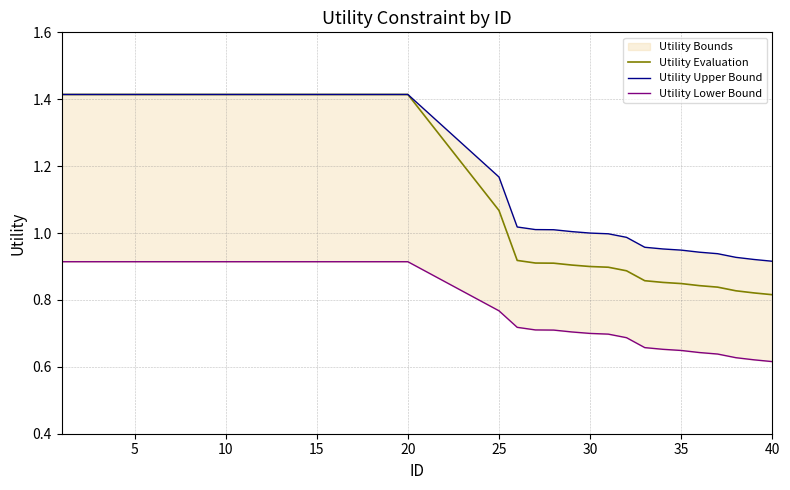

Is it true that Utility Evaluation equals 0.8 at 10?

False